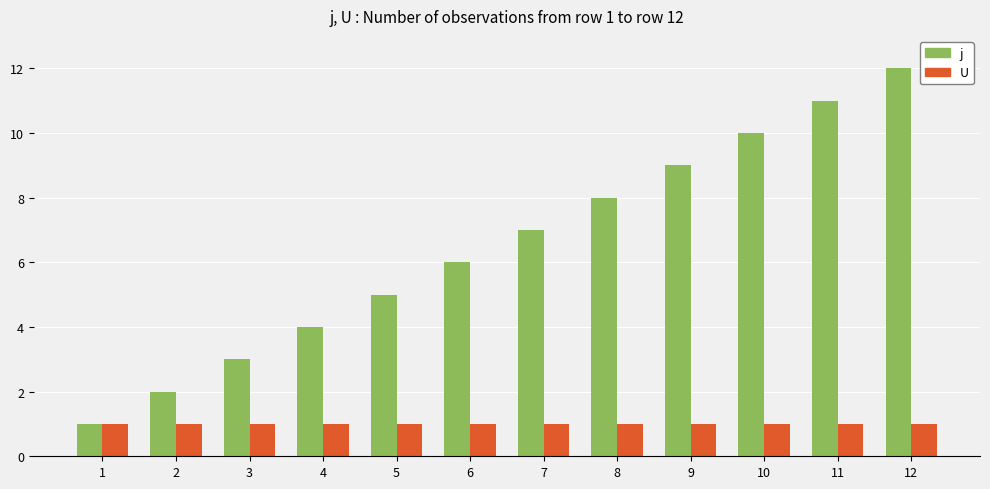

Which category has the highest value in the j series?

12